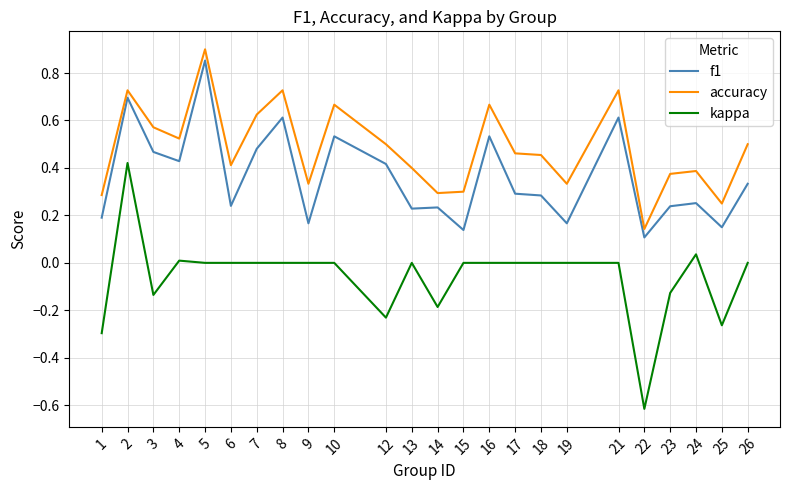

True or false: kappa has more than 0 points higher than both neighbors.

True